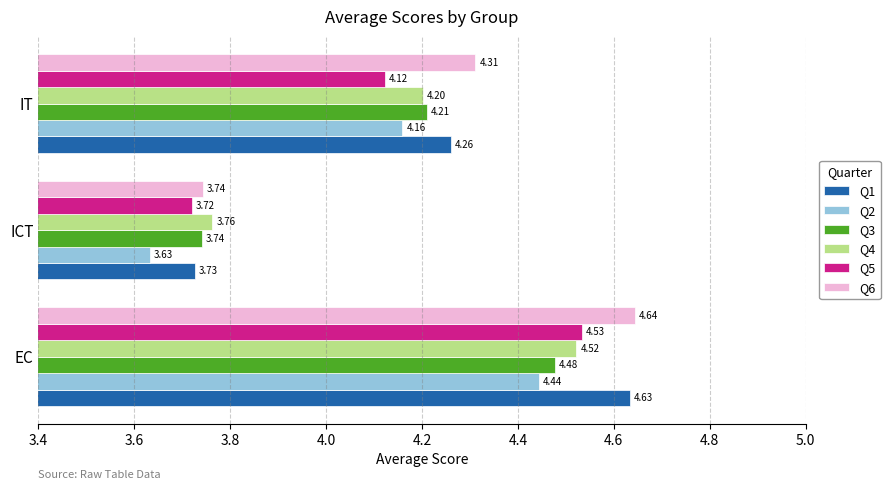

What is the sum of all Q1 values?

12.6